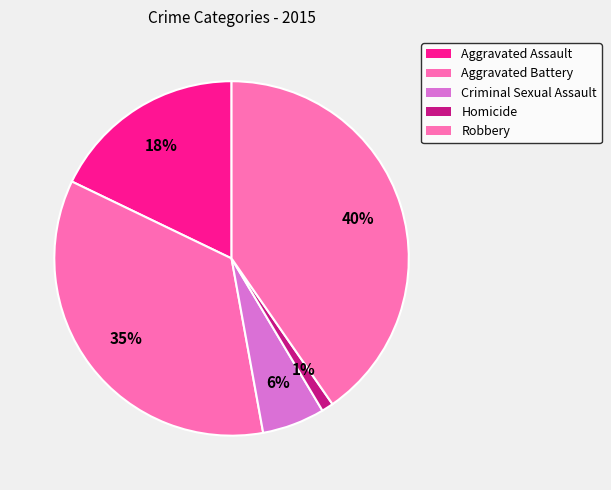

How many slices are in this pie chart?

5